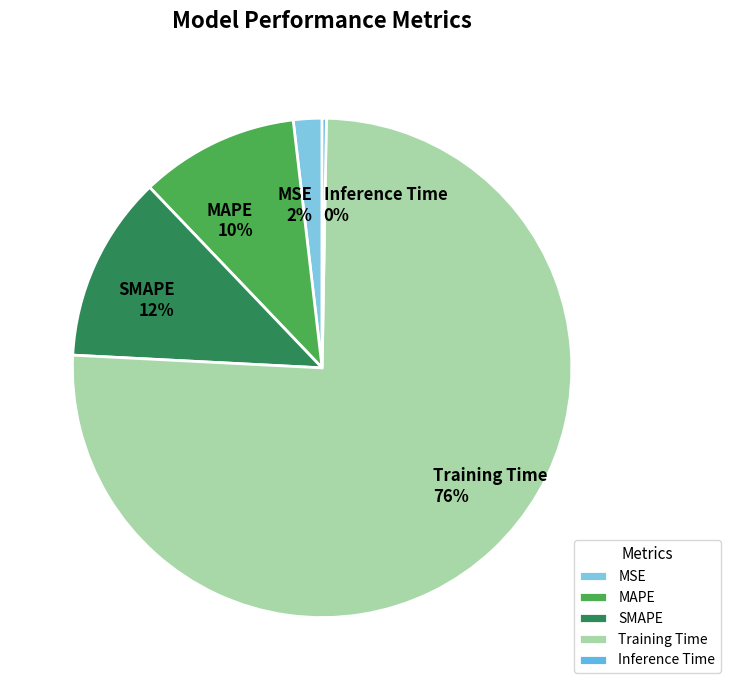

Do MAPE and SMAPE together represent more than half of the pie?

No